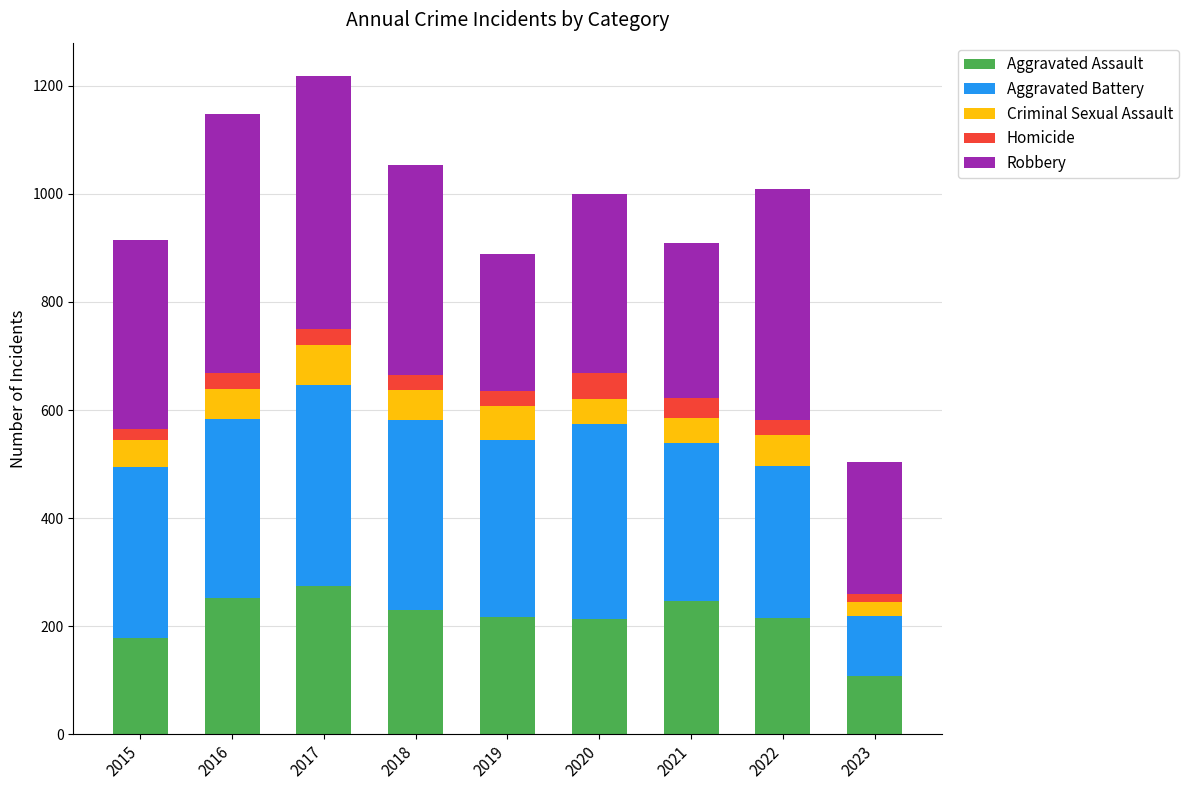

The Aggravated Assault series shows 252 at 2016. True or false?

True